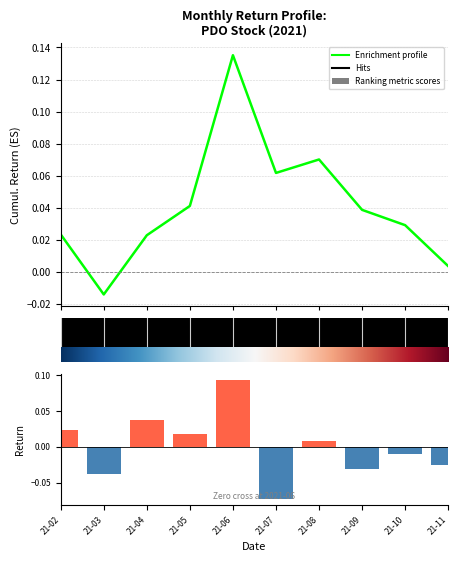

Reading left to right, extract all data points from this chart.

Enrichment profile: 0.0	-0.0	0.0	0.0	0.1	0.1	0.1	0.0	0.0	0.0
Ranking metric scores: 0.0	-0.0	0.0	0.0	0.1	-0.1	0.0	-0.0	-0.0	-0.0